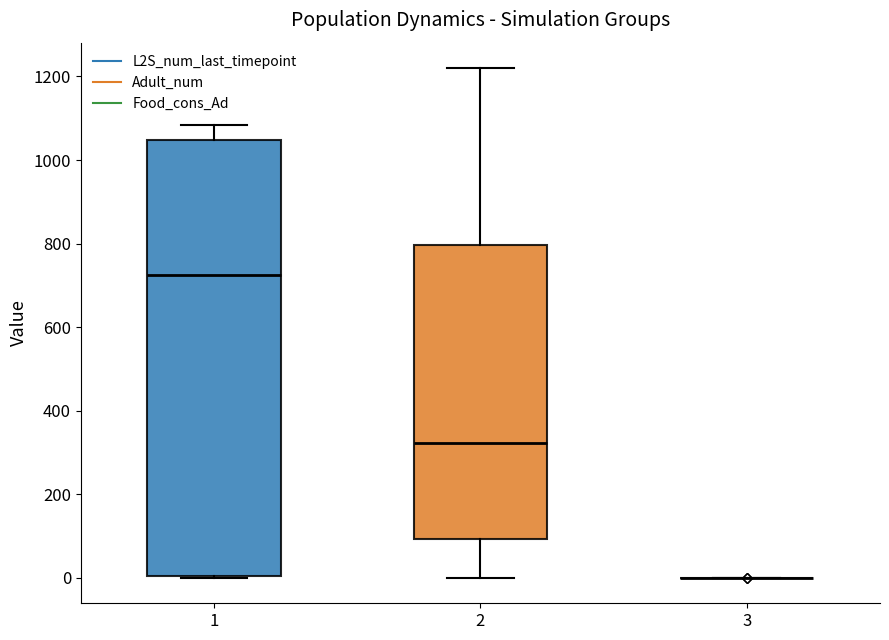

Where is the lower edge of the box at x = 1 on the y-axis? The values are not printed on the chart, so give them approximately, as read against the axis.

0